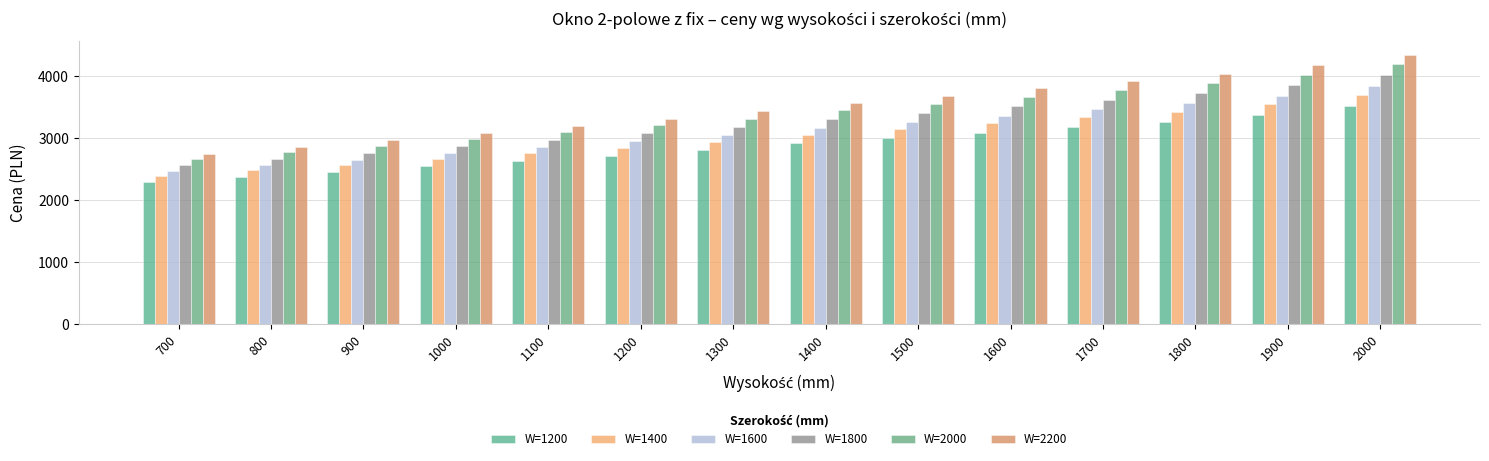

What is the sum of the W=1800 values at 1500 and 1200?

6493